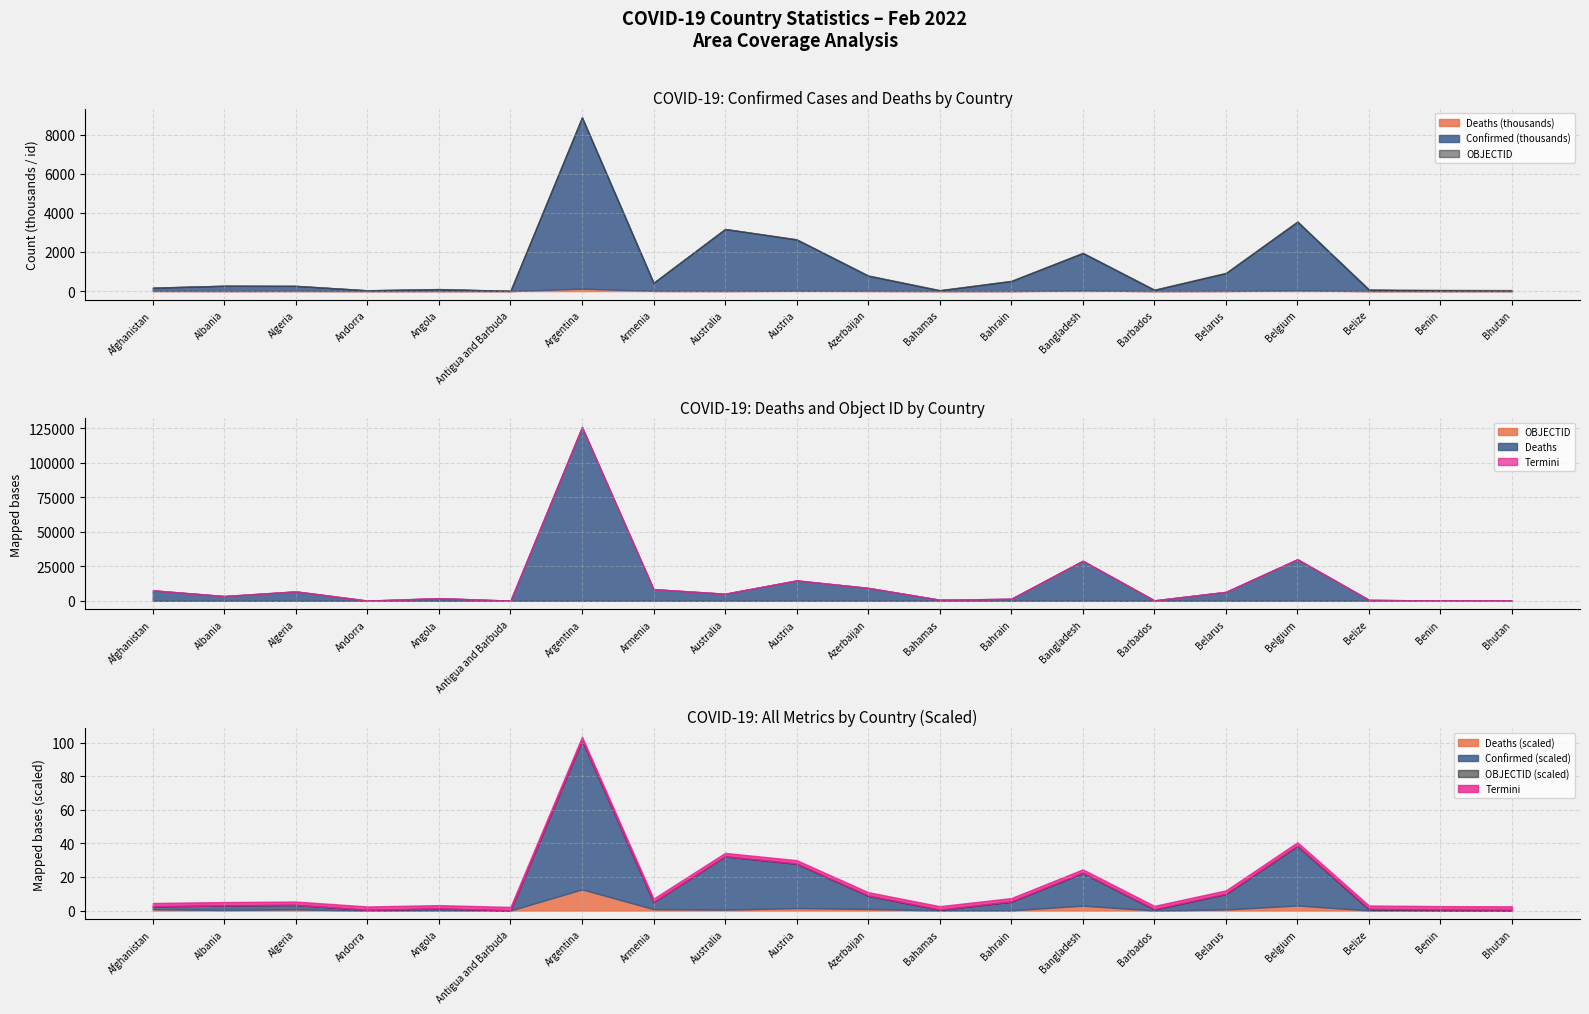

What value does the Deaths series have at Belgium, to the nearest 100?

30100